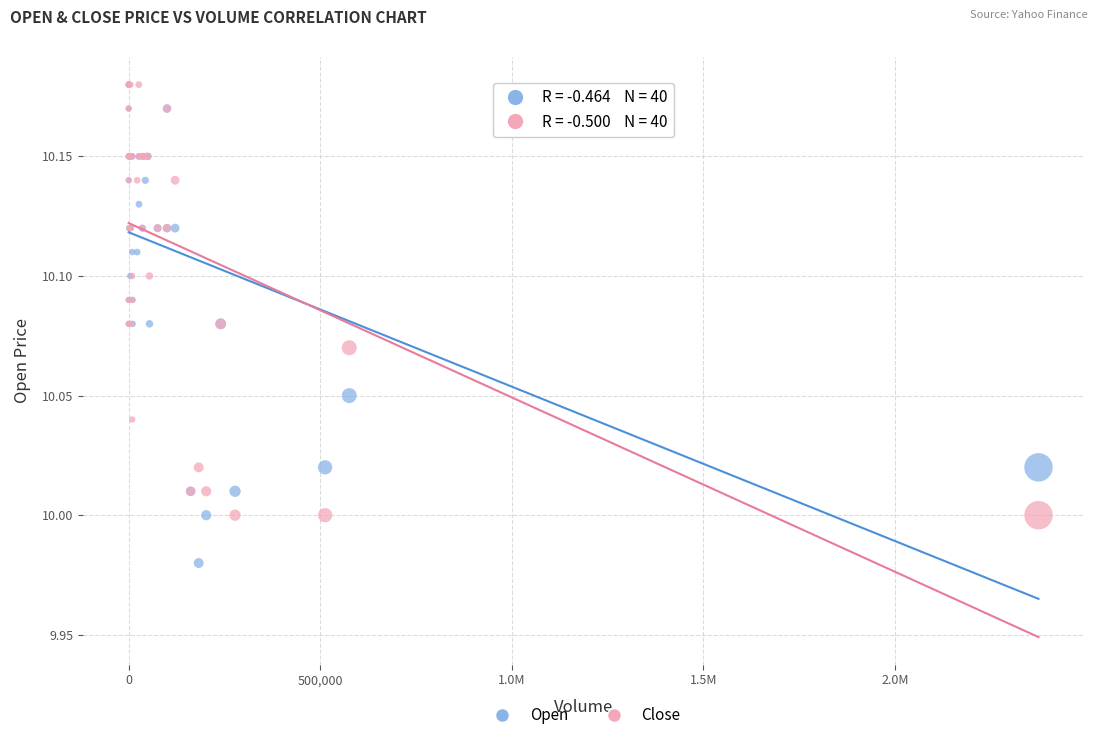

Which series reaches the minimum Y coordinate?

Open